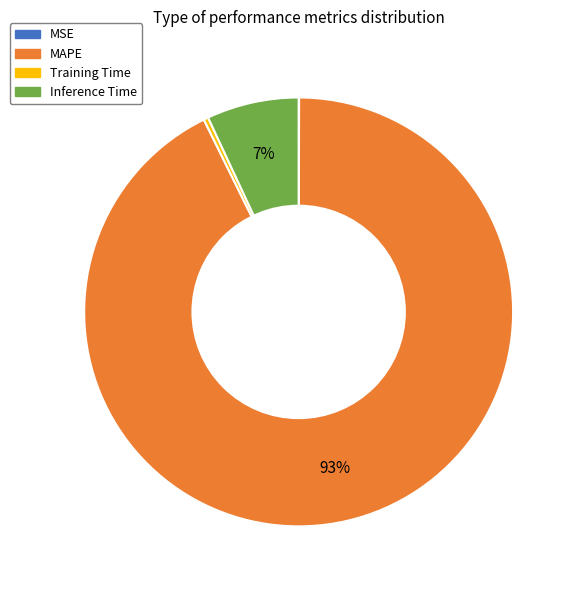

To the nearest percent, what is the average slice percentage?

25%